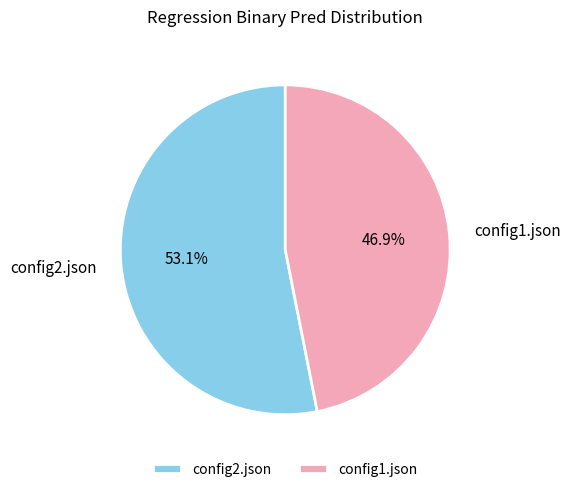

Which category has the smallest portion of the pie?

config1.json